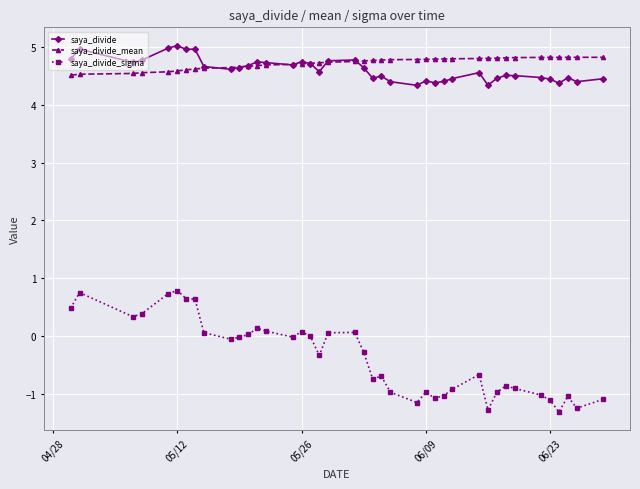

Which series has the widest spread of values?

saya_divide_sigma